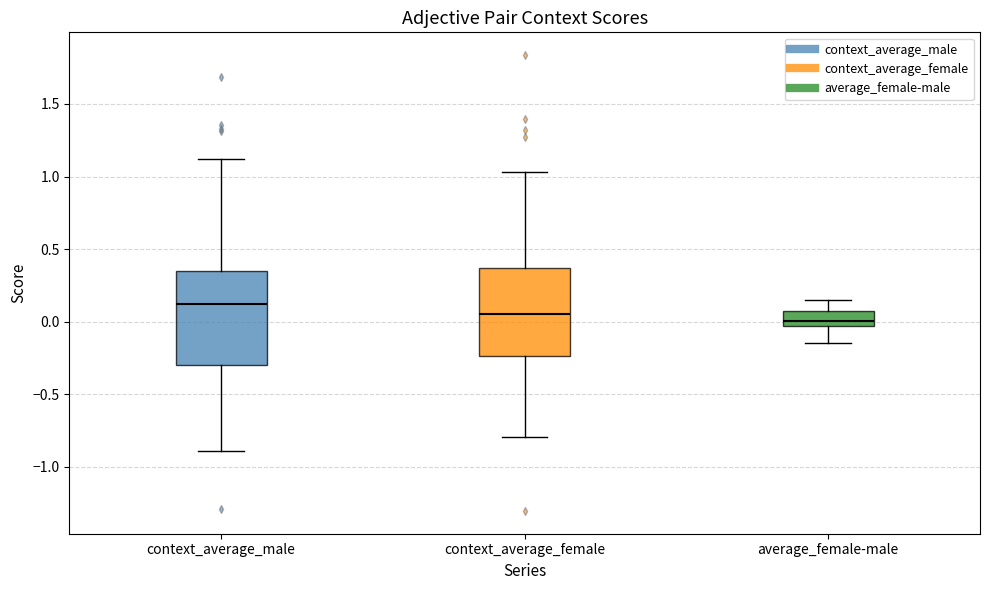

Reading left to right, read every box against the y-axis: the position of its median line, the range the box covers, and the ends of its whiskers. The values are not printed on the chart, so give them approximately, as read against the axis.

context_average_male: median 0.10, box -0.30 to 0.35, whiskers -0.90 to 1.10
context_average_female: median 0.05, box -0.25 to 0.35, whiskers -0.80 to 1.05
average_female-male: median 0.00, box -0.05 to 0.05, whiskers -0.15 to 0.15